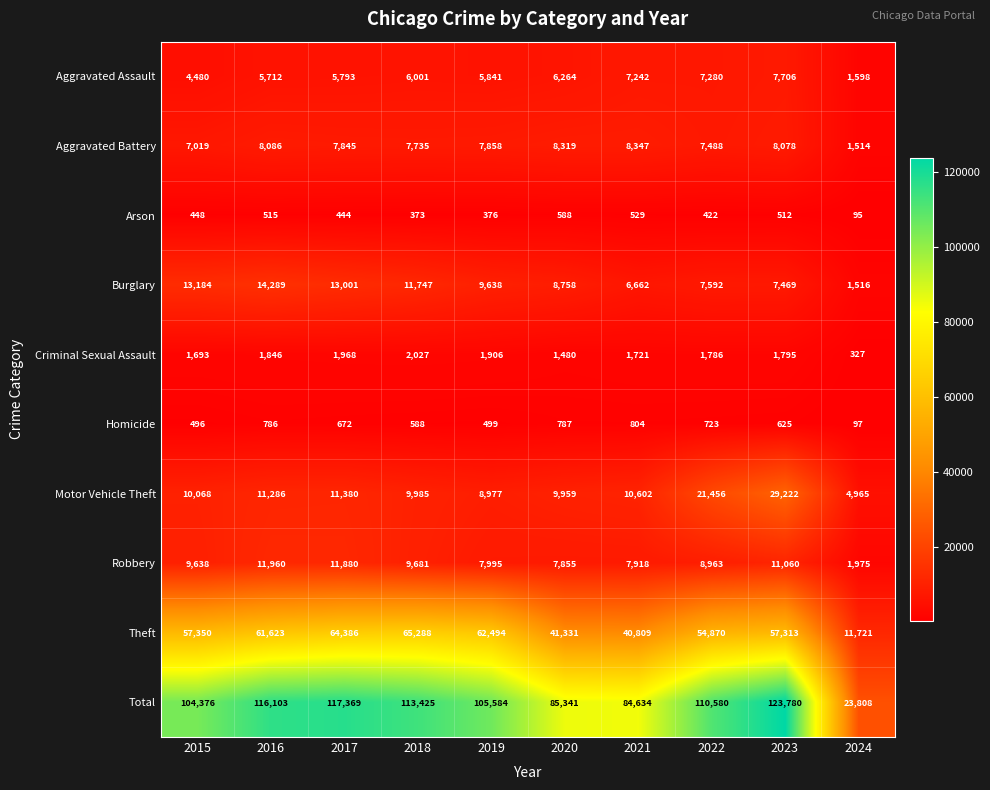

What is the sum of the Arson values at 2024 and 2022?

517